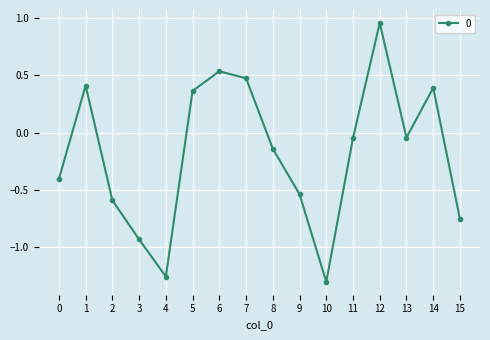

Which category has the highest value across all series?

12